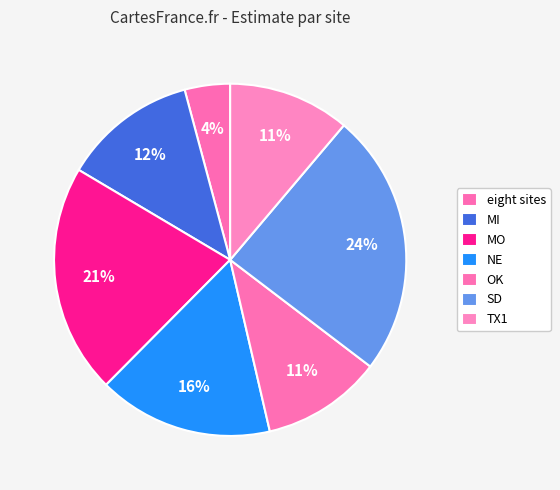

How many slices are in this pie chart?

7